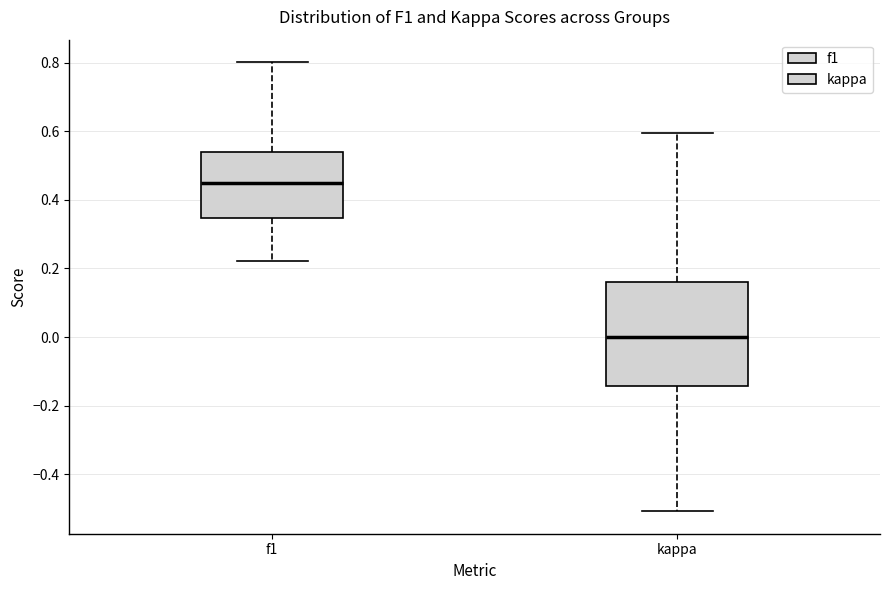

Where does the upper whisker of the box for kappa end on the y-axis? The values are not printed on the chart, so give them approximately, as read against the axis.

0.60